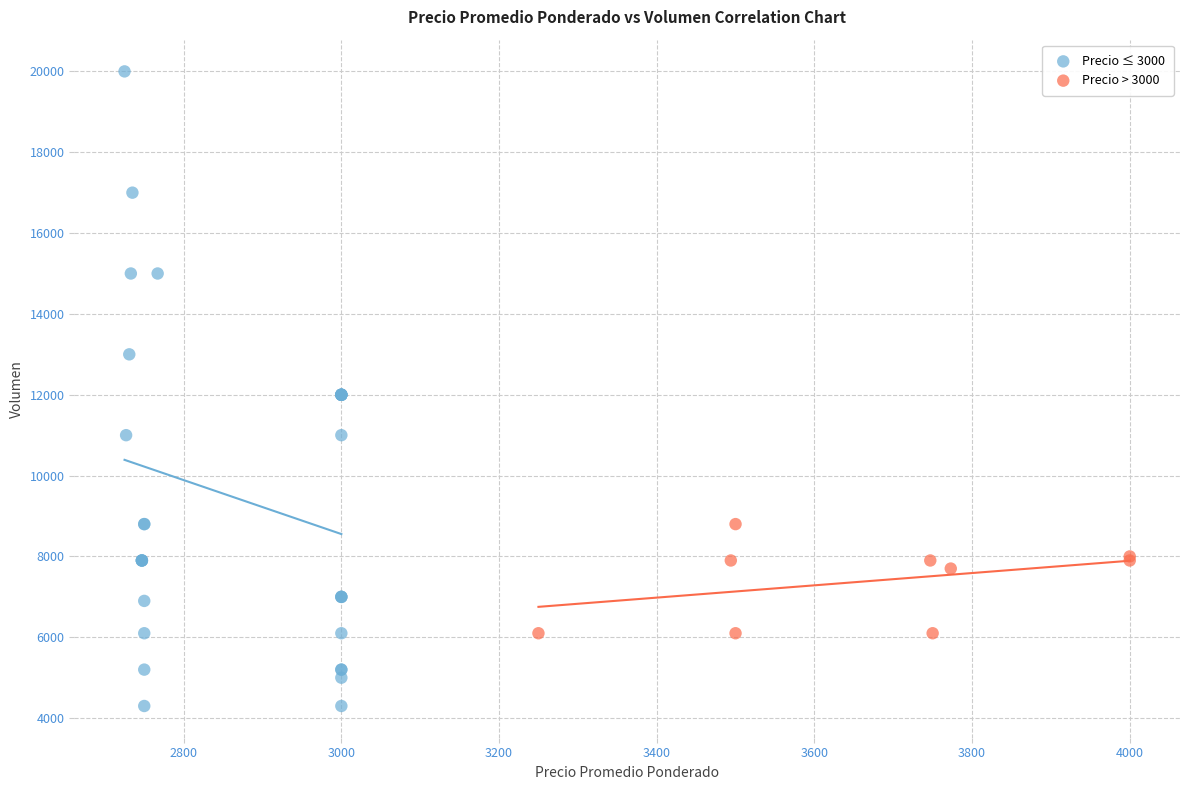

Which series has the widest spread of Y values?

Precio ≤ 3000